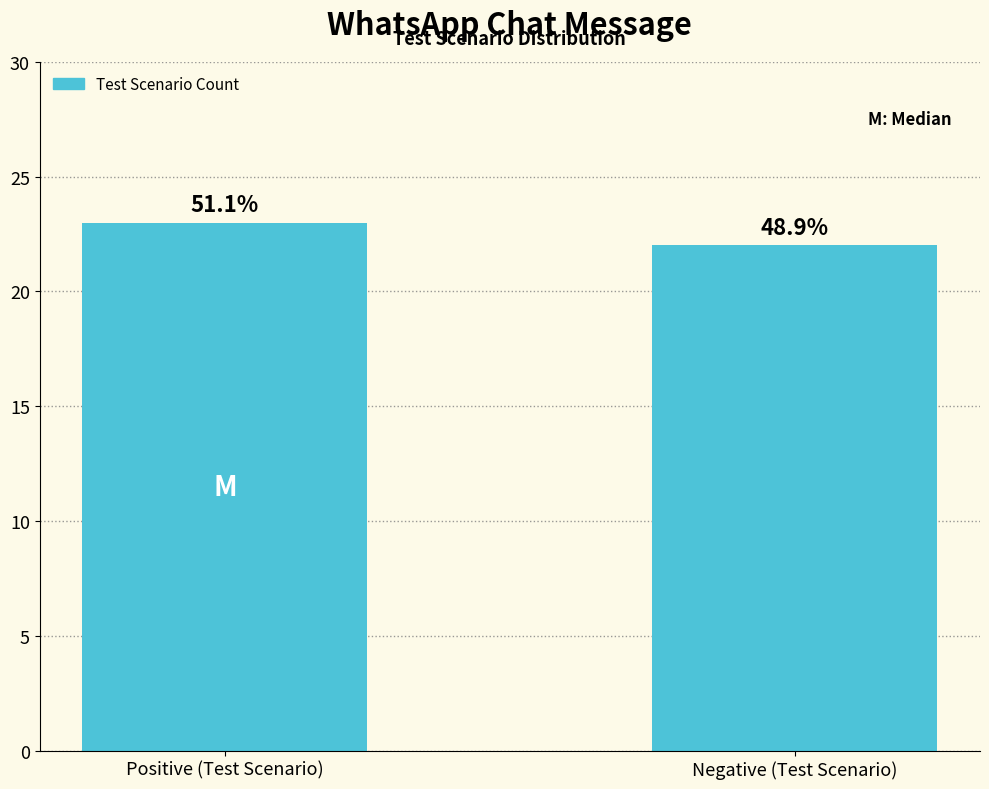

How many bars are there in total?

2